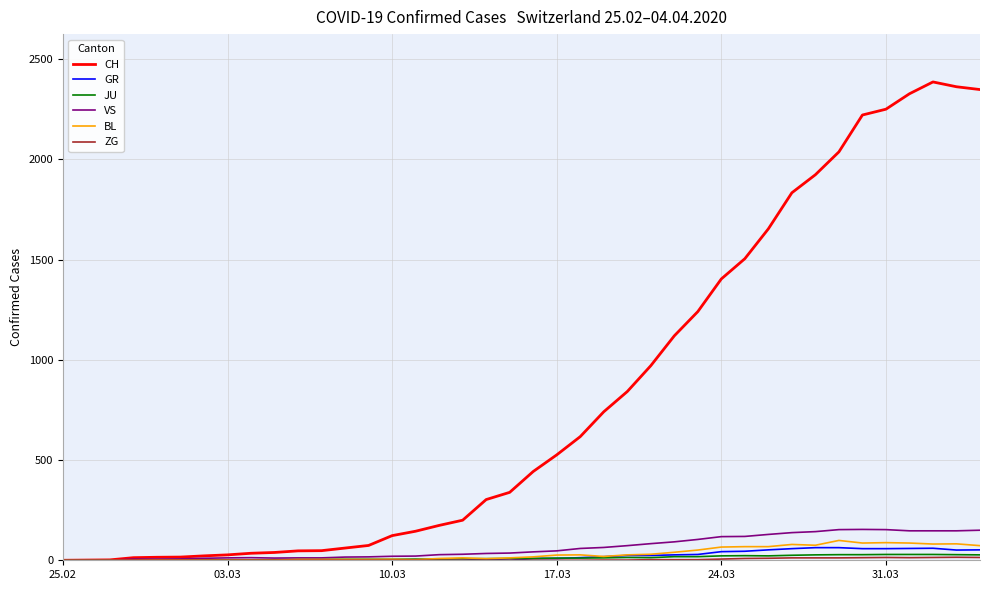

What is the maximum value shown in the chart?

2387